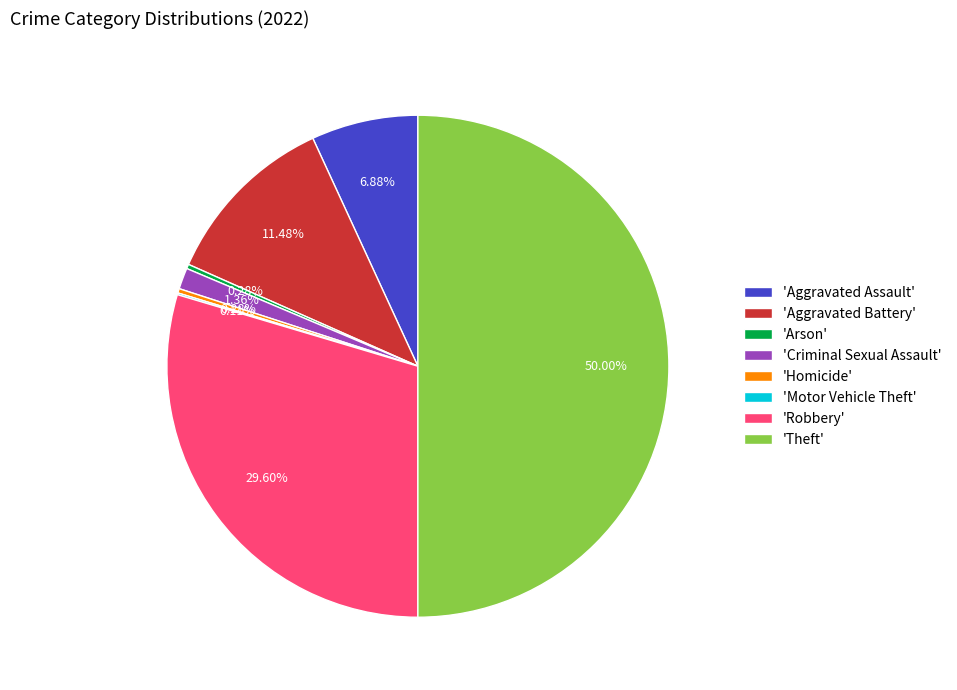

Do 'Aggravated Battery' and 'Arson' together represent more than half of the pie?

No